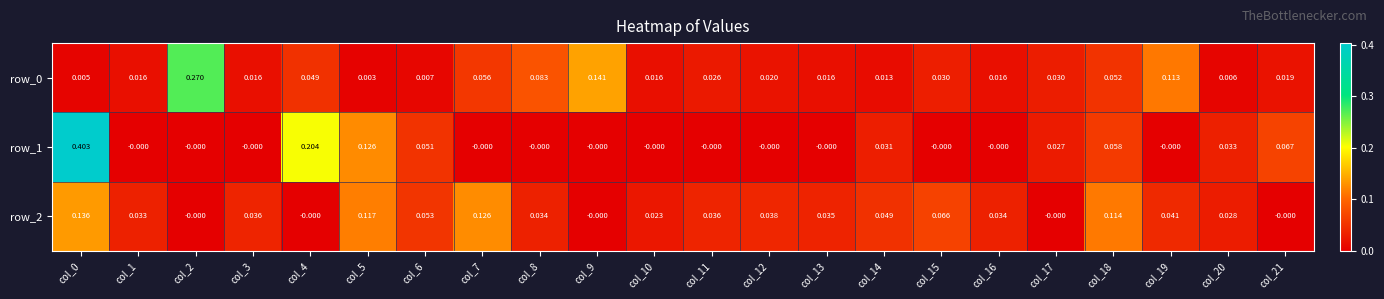

How many series are shown in this chart?

3